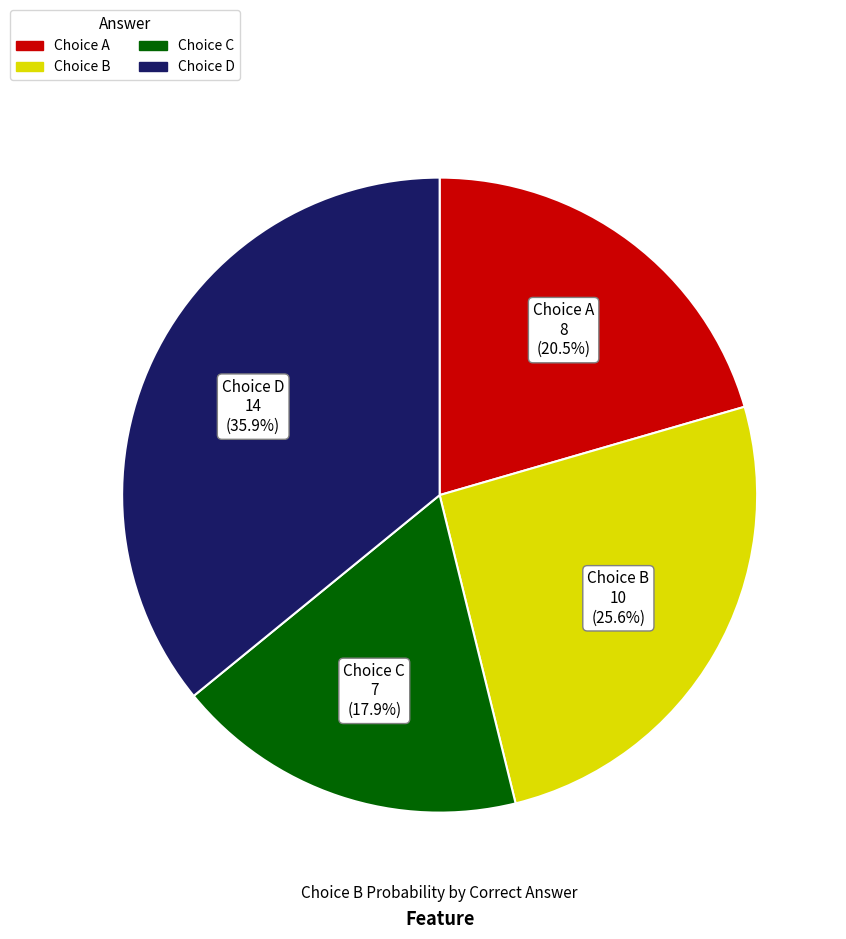

To the nearest percent, what is the difference between the largest and smallest slice percentages?

18%